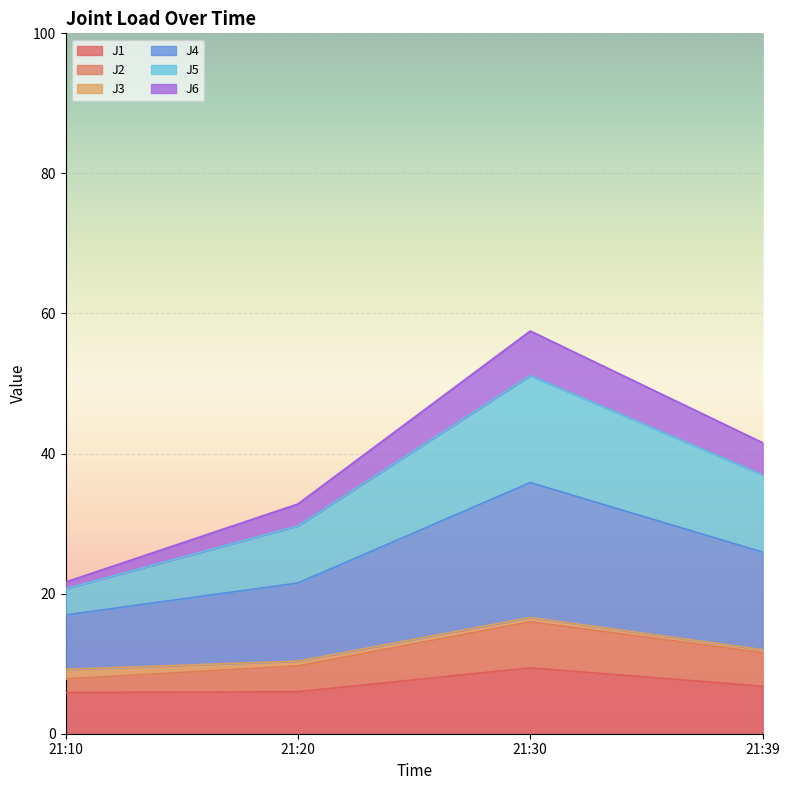

True or false: J2 and J4 cross at least once.

False